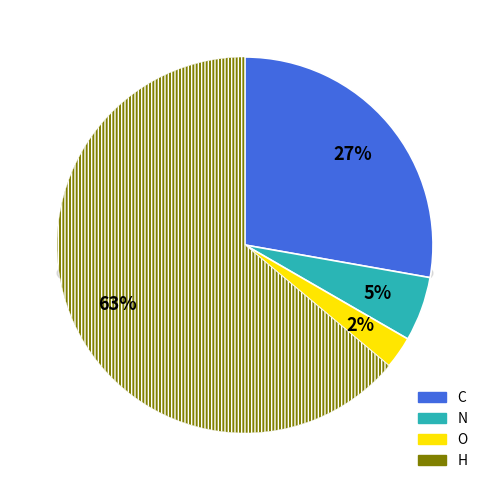

Is it true that O is 17% of the pie?

False